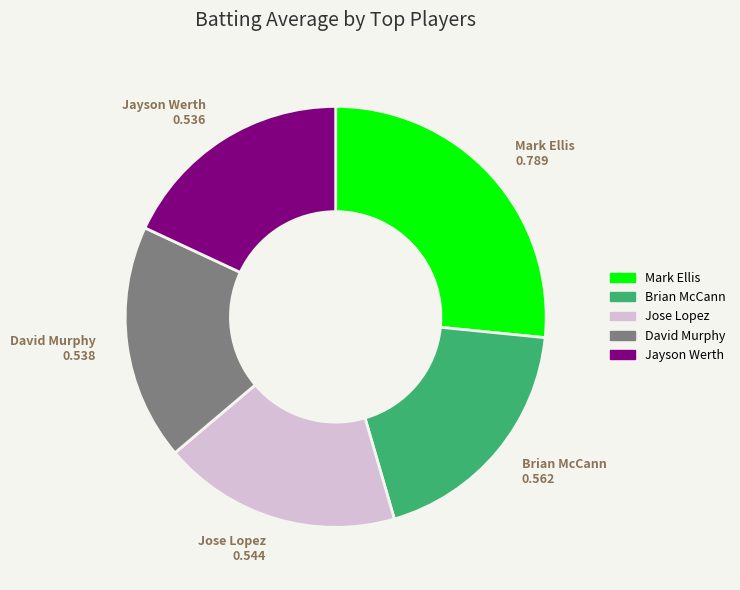

Is there a majority slice in this chart?

No